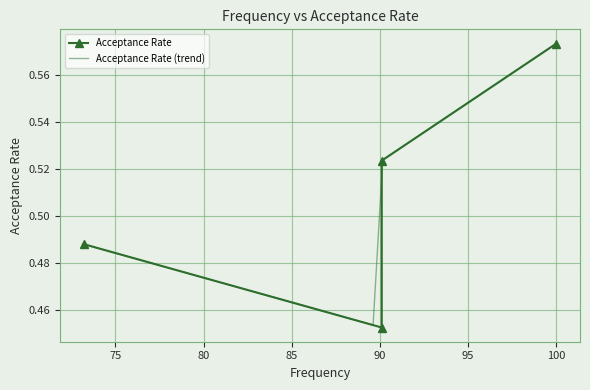

Which category has the lowest value across all series?

90.1